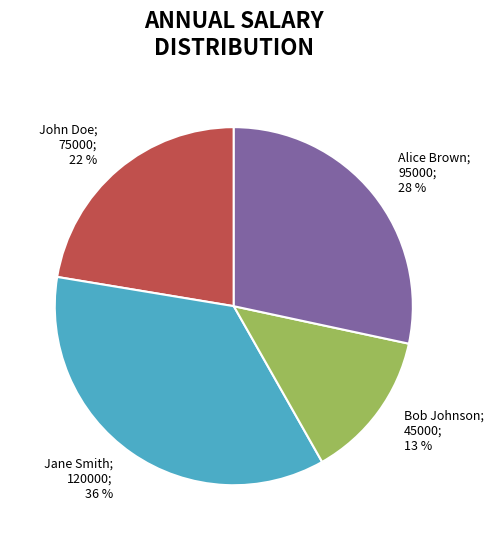

Does any single category account for the majority?

No